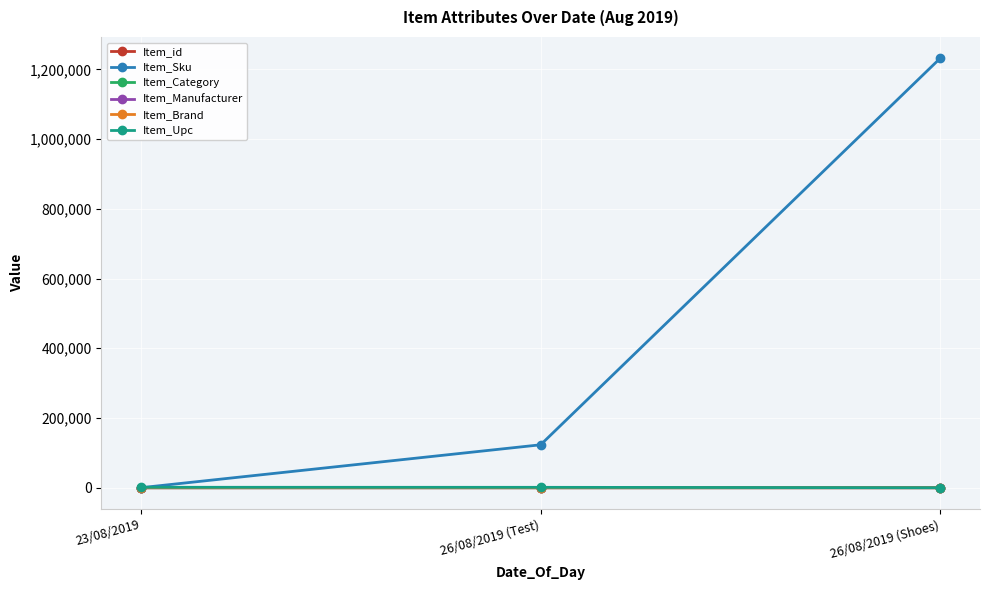

Which series has the widest spread of values?

Item_Sku